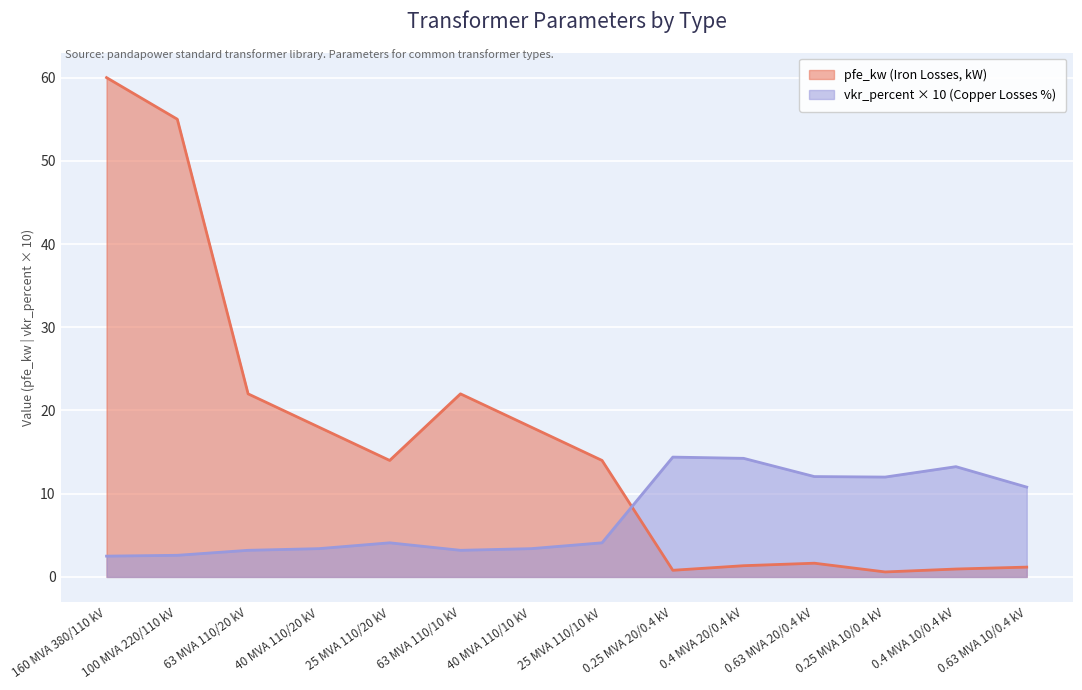

Reading left to right, list all the values displayed in this chart.

pfe_kw: 60.0	55.0	22.0	18.0	14.0	22.0	18.0	14.0	0.8	1.4	1.6	0.6	0.9	1.2
vkr_percent: 2.5	2.6	3.2	3.4	4.1	3.2	3.4	4.1	14.4	14.2	12.1	12.0	13.2	10.8